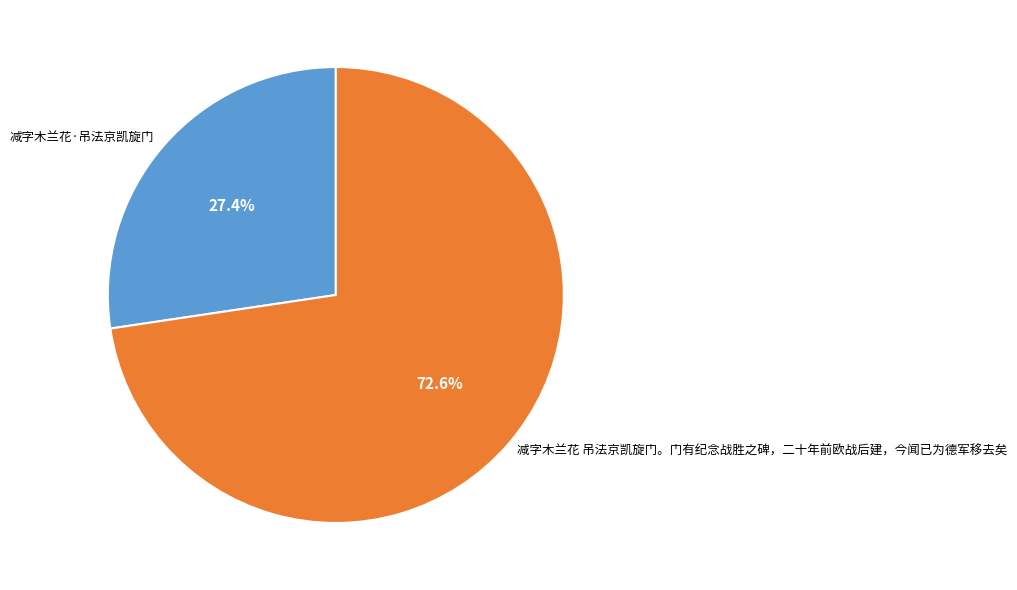

What is the total percentage of 减字木兰花 吊法京凯旋门。门有纪念战胜之碑，二十年前欧战后建，今闻已为德军移去矣 and 减字木兰花·吊法京凯旋门?

100.0%